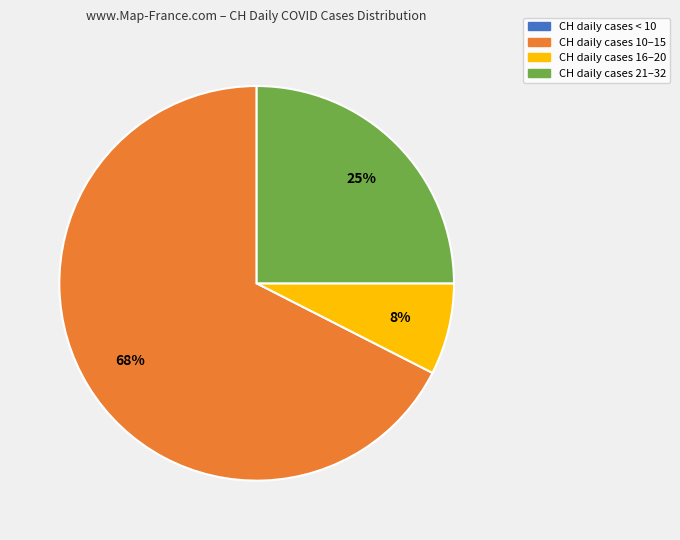

Do CH daily cases 21–32 and CH daily cases 16–20 together represent more than half of the pie?

No